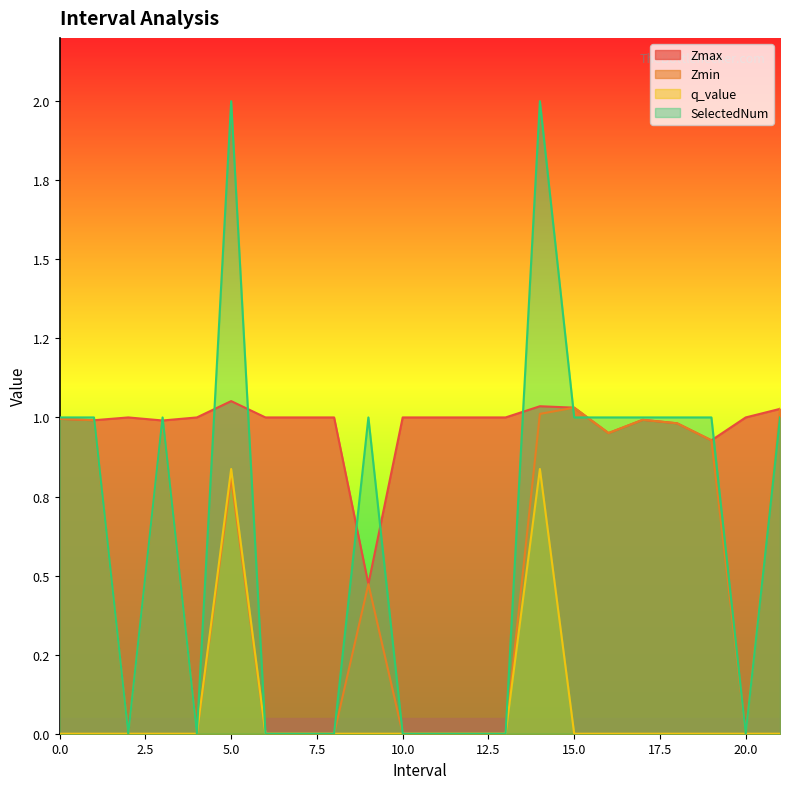

What is the label of the 12th point from the right?

10.0